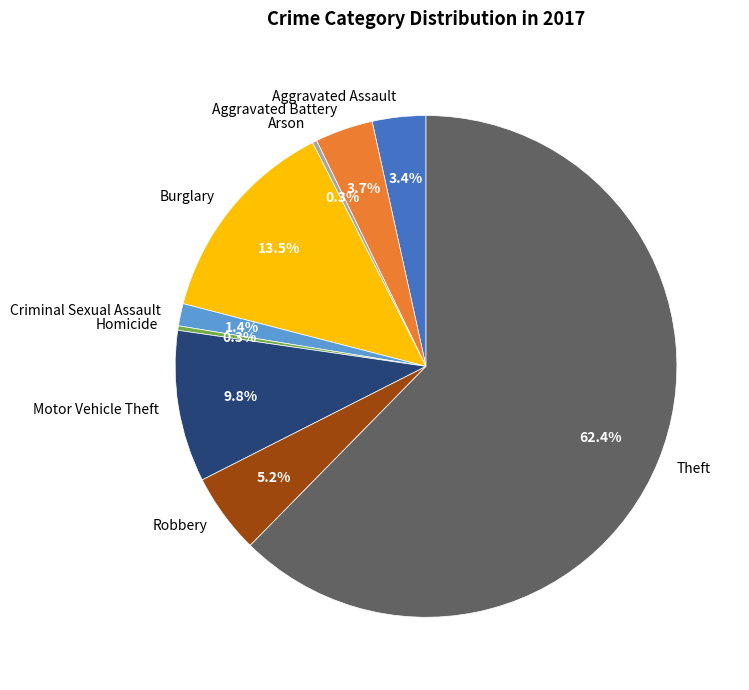

Combined, do Criminal Sexual Assault and Homicide account for over 50%?

No